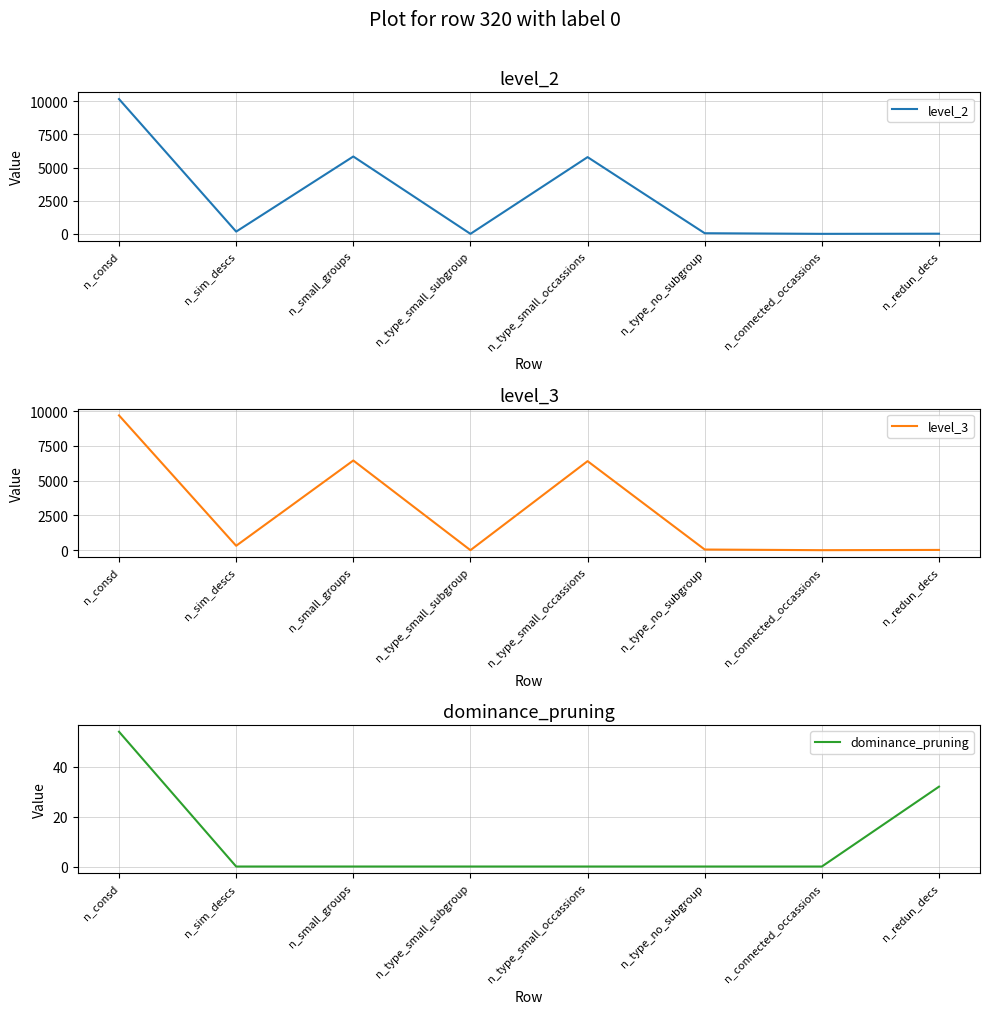

Which series ends up on top after the final intersection of level_2 and level_3?

level_3